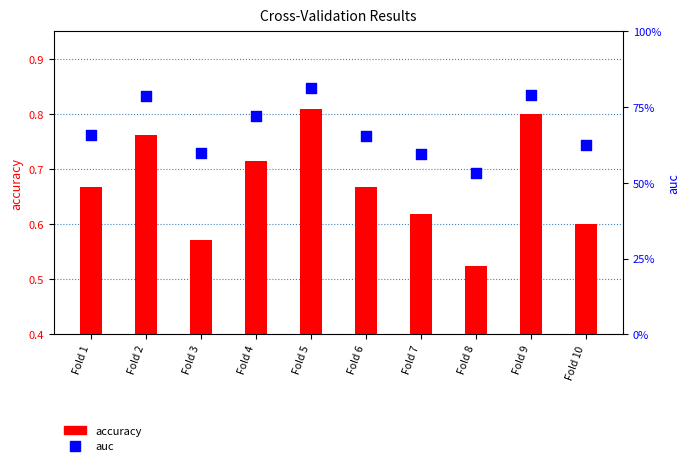

Which series contains the lowest Y value?

accuracy